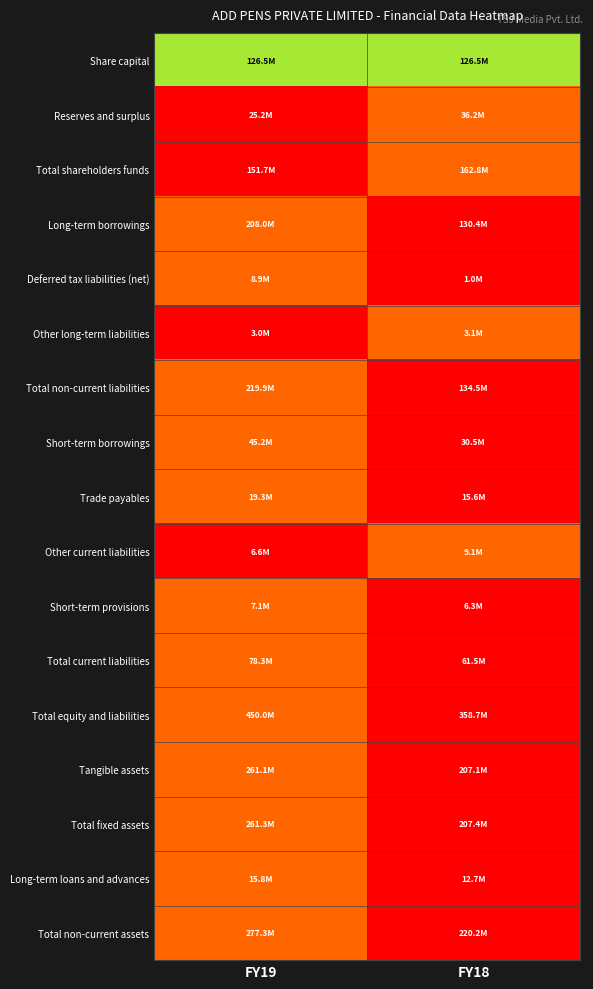

At which category is the sum across all series the highest?

FY19